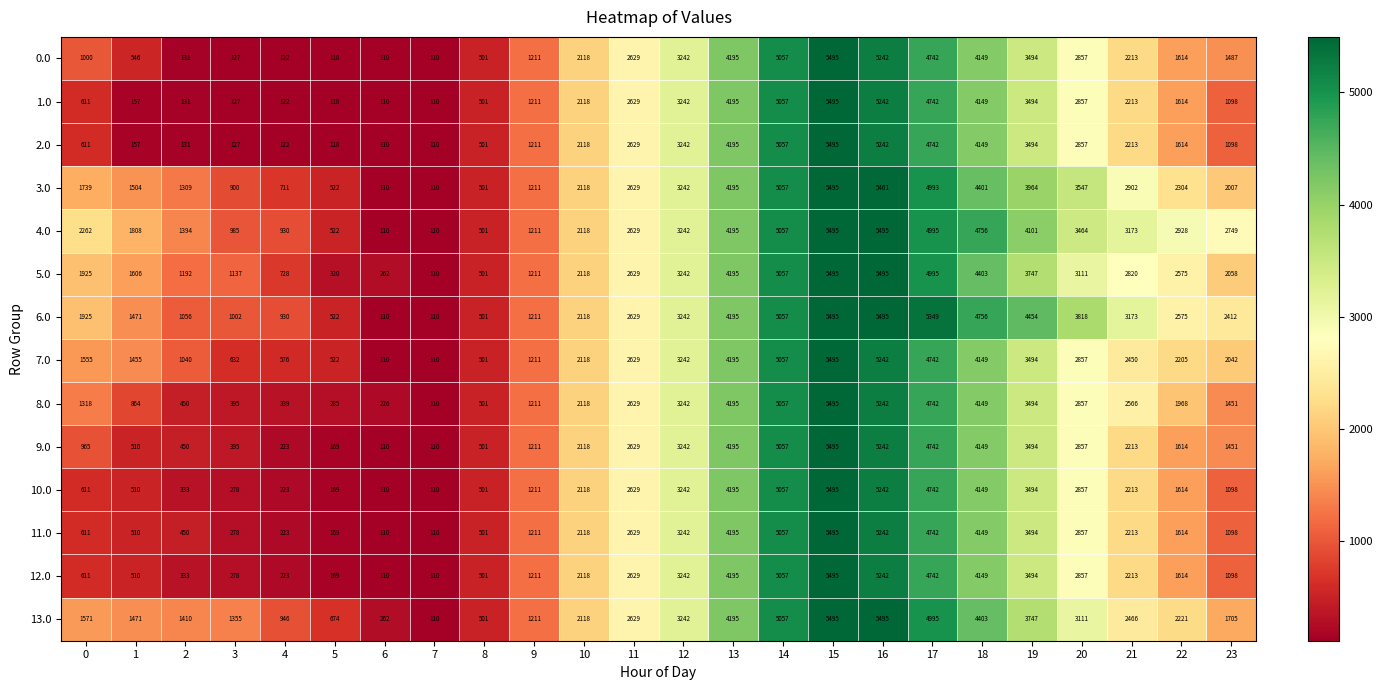

At which label does 5.0 reach its minimum?

7